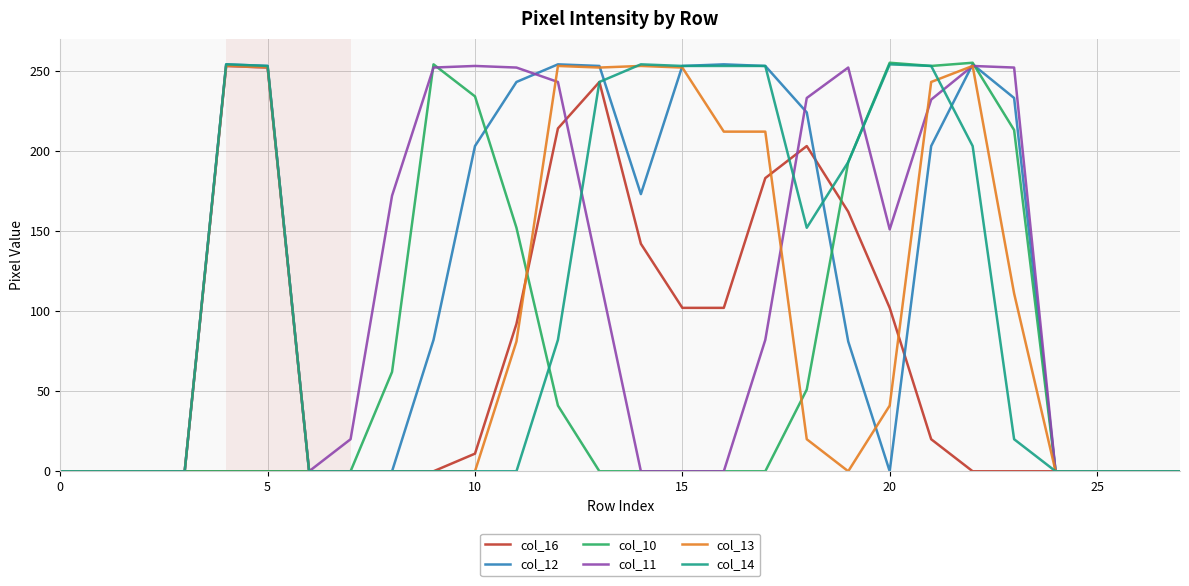

What is the greatest value displayed?

255